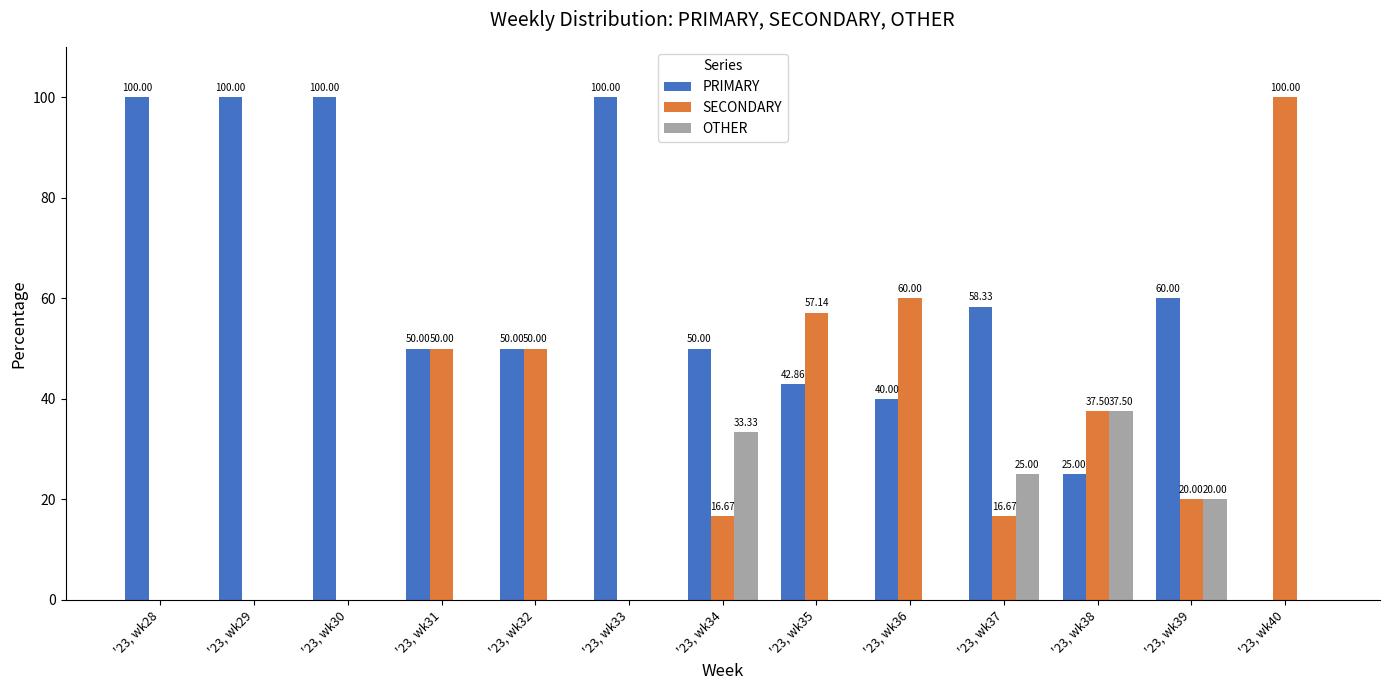

What is the total value across all series at '23, wk38?

100.0